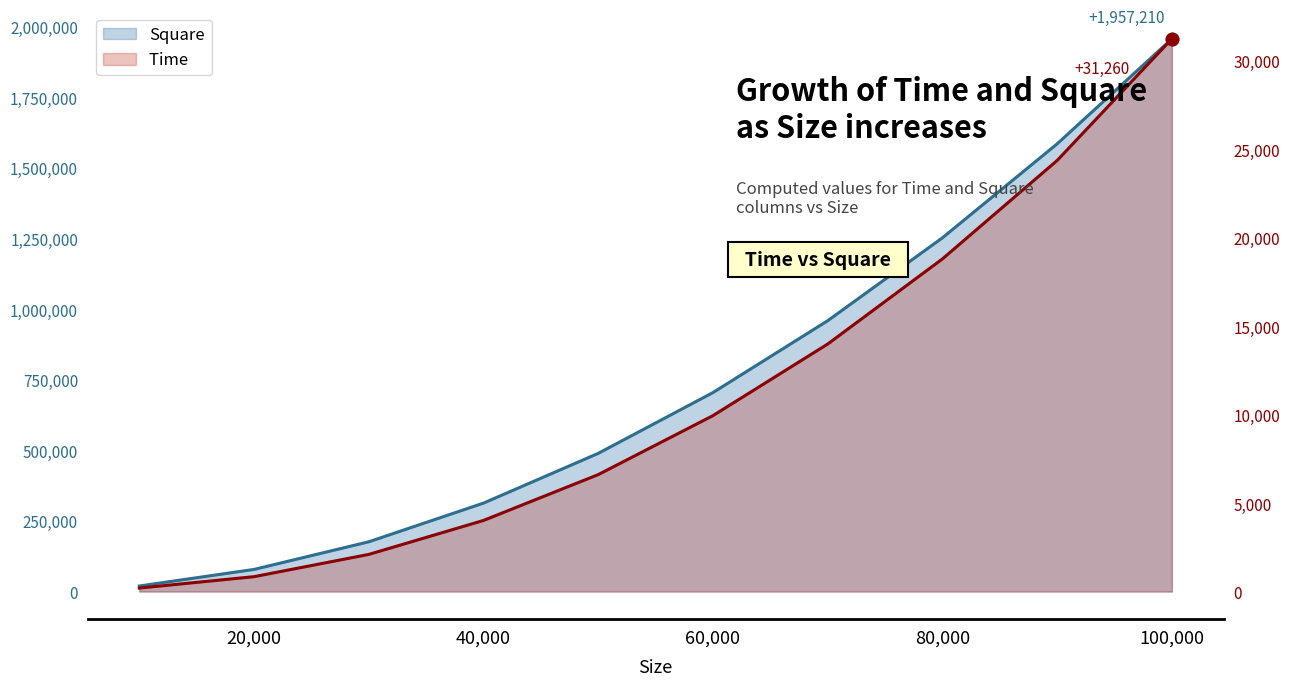

Rank the categories by Square value from highest to lowest.

100000, 90000, 80000, 70000, 60000, 50000, 40000, 30000, 20000, 10000